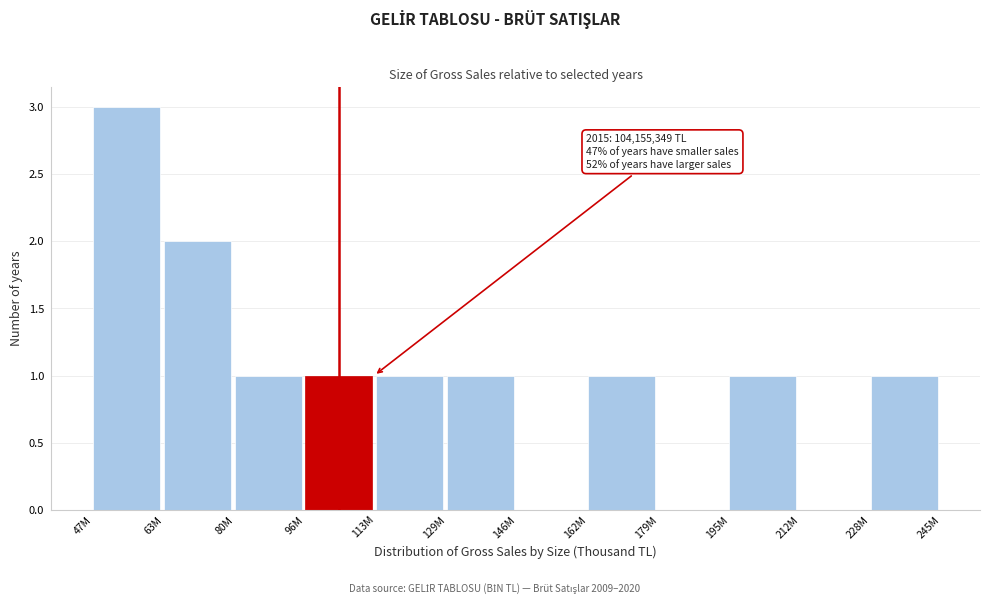

Reading left to right, transcribe all the data shown in this chart.

47M=3	63M=2	80M=1	96M=1	113M=1	129M=1	146M=0	162M=1	179M=0	195M=1	212M=0	228M=1